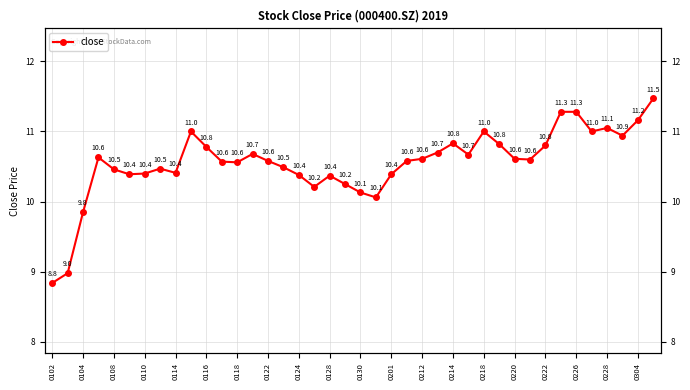

What is the sum of the values at 0110 and 0228?

21.5